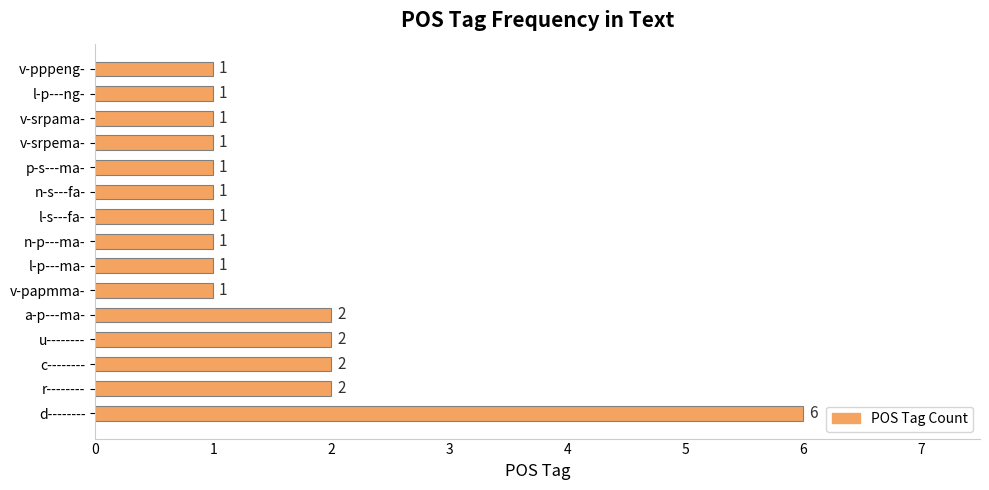

What is the maximum value shown in the chart?

6